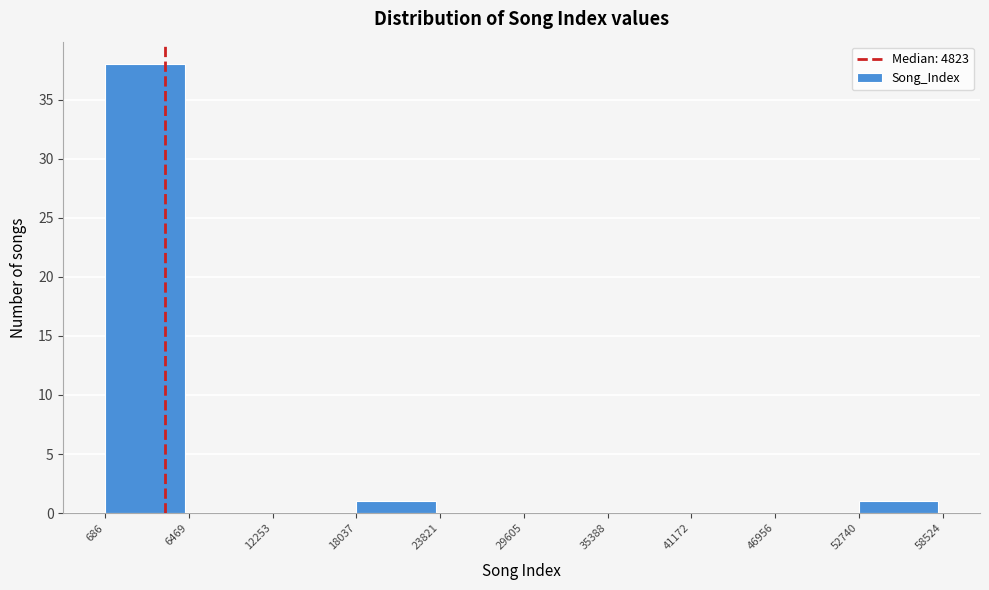

What is the height of the bar covering 18037 to 23821 on the x-axis? The values are not printed on the chart, so give them approximately, as read against the axis.

1